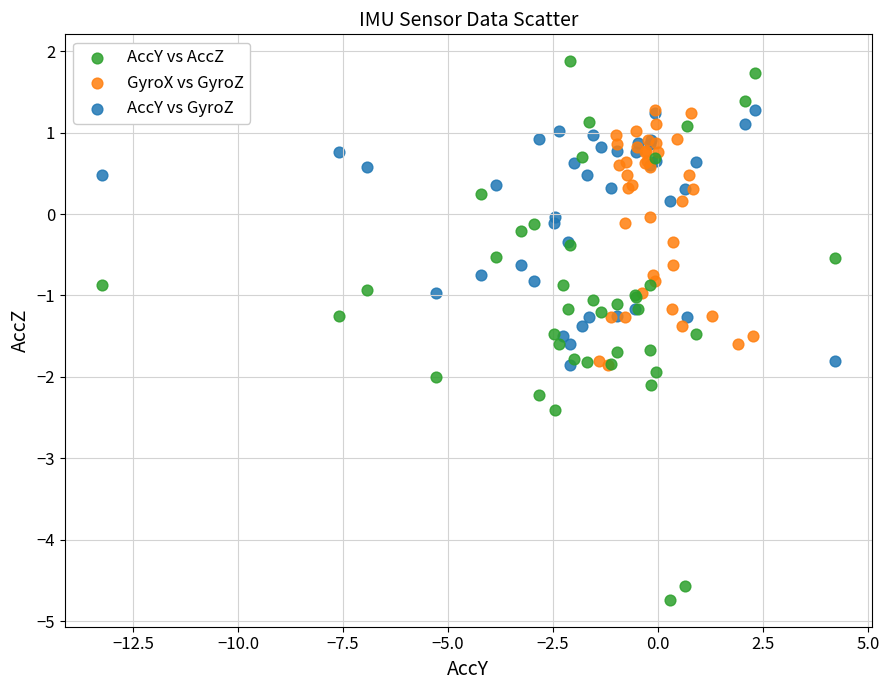

Which series has the widest spread of Y values?

AccY vs AccZ